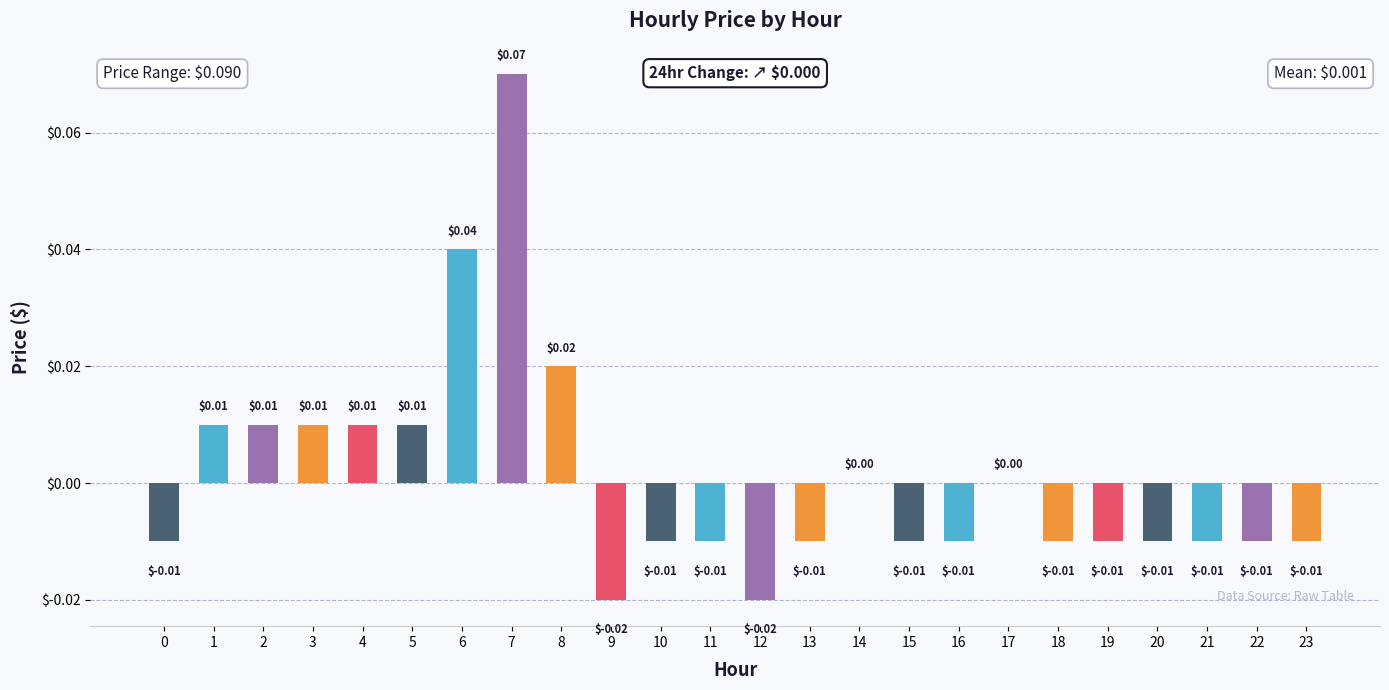

What is the greatest value displayed?

0.1